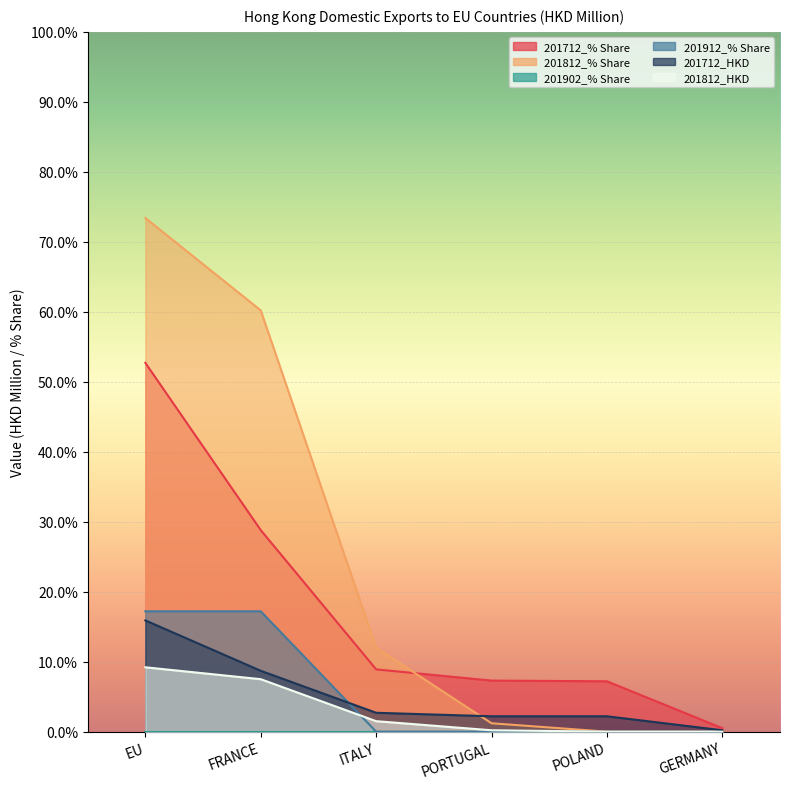

At which category is the sum across all series the highest?

EU